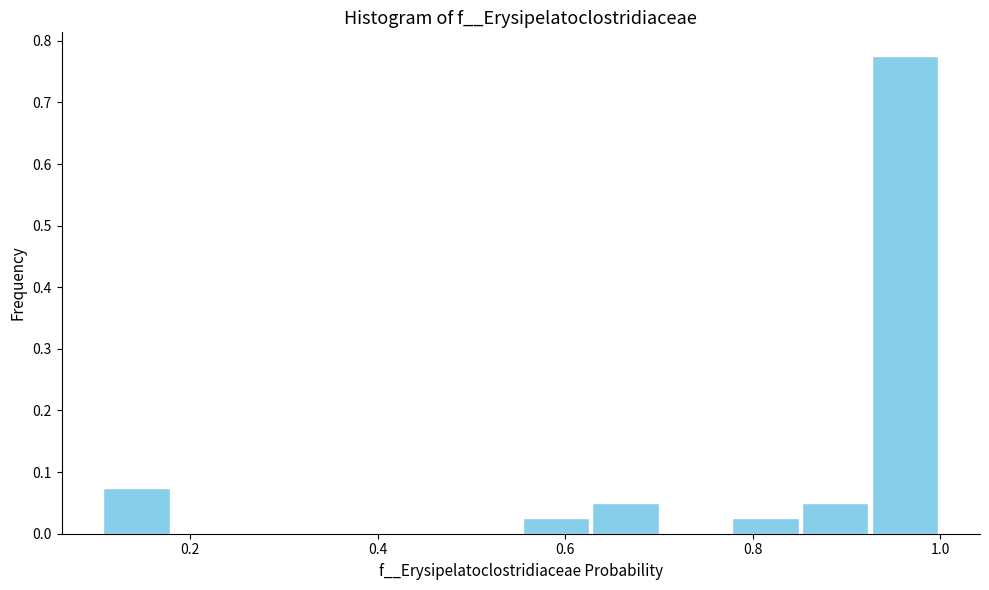

Read against the x-axis, roughly where is the centre of the tallest bar?

0.96